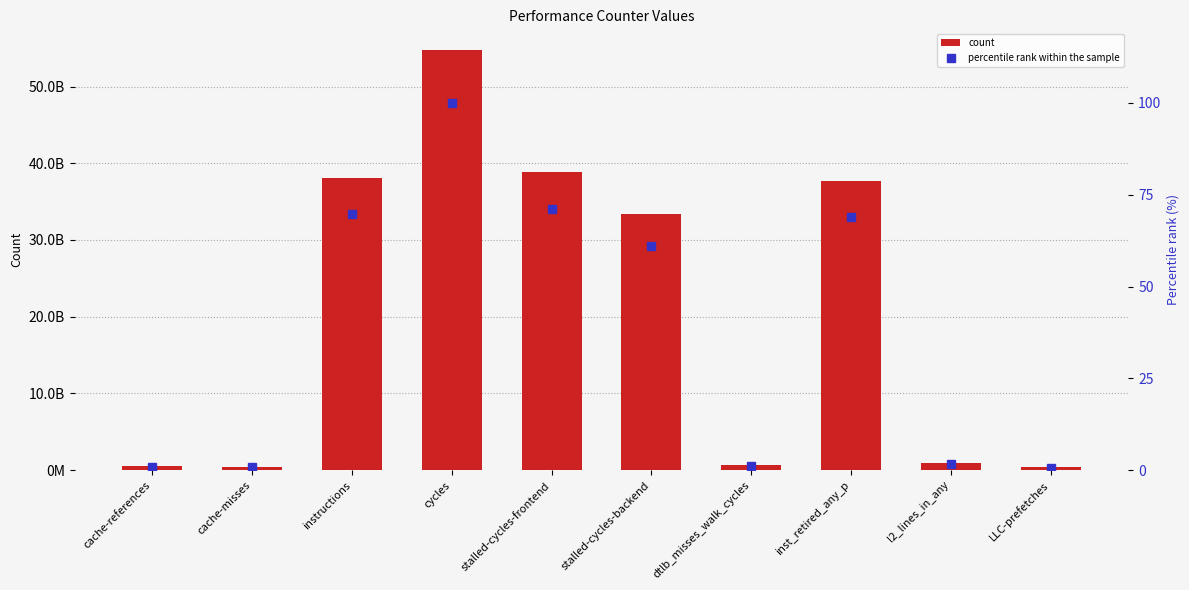

What is the spread (max minus min) of values at LLC-prefetches?

388513507.3